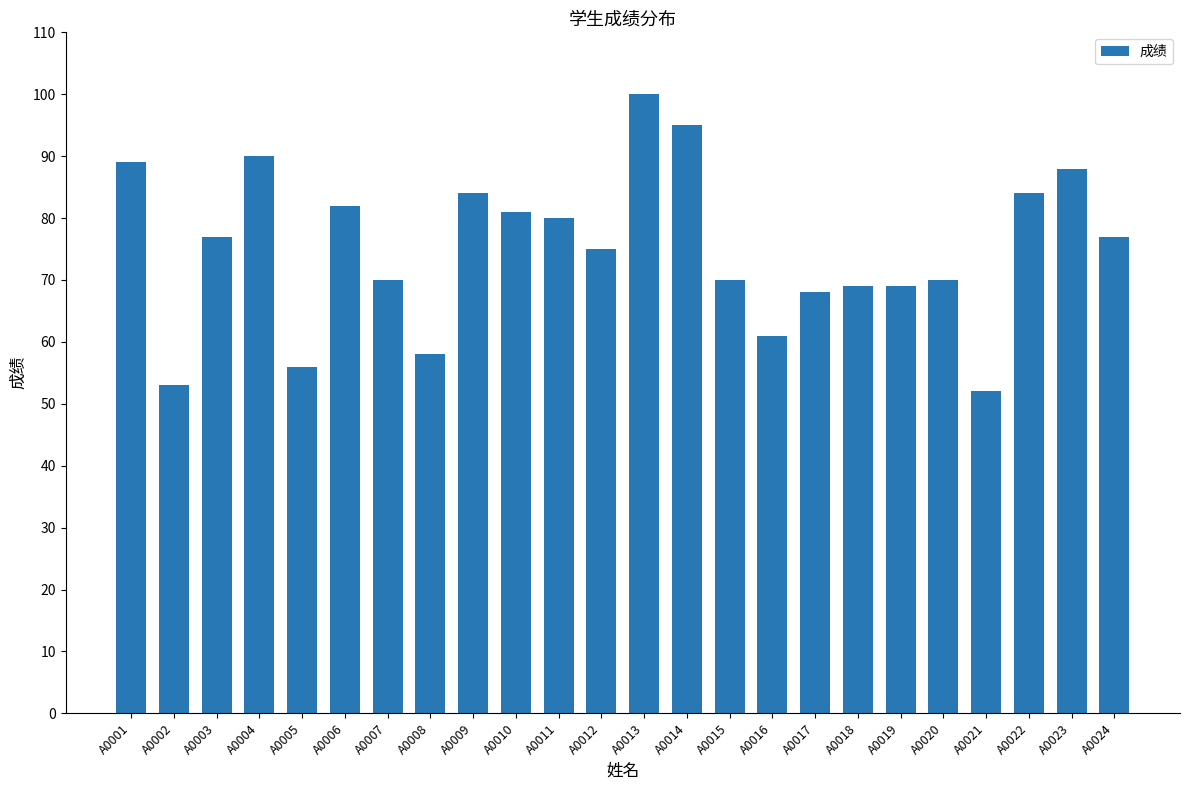

Which category has the highest value across all series?

A0013